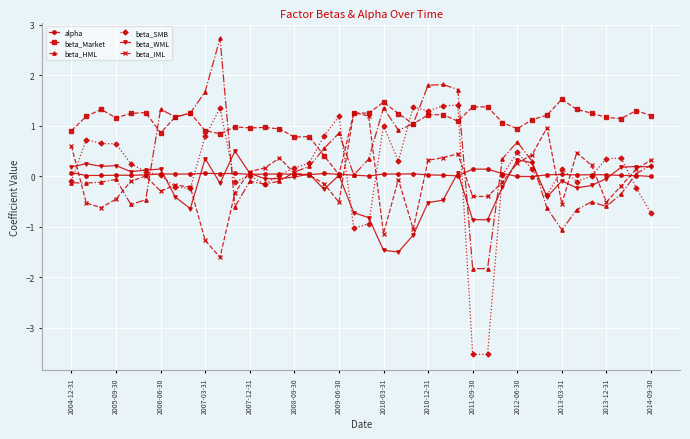

Rank the series by their maximum value, from lowest to highest.

alpha, beta_WML, beta_IML, beta_SMB, beta_Market, beta_HML